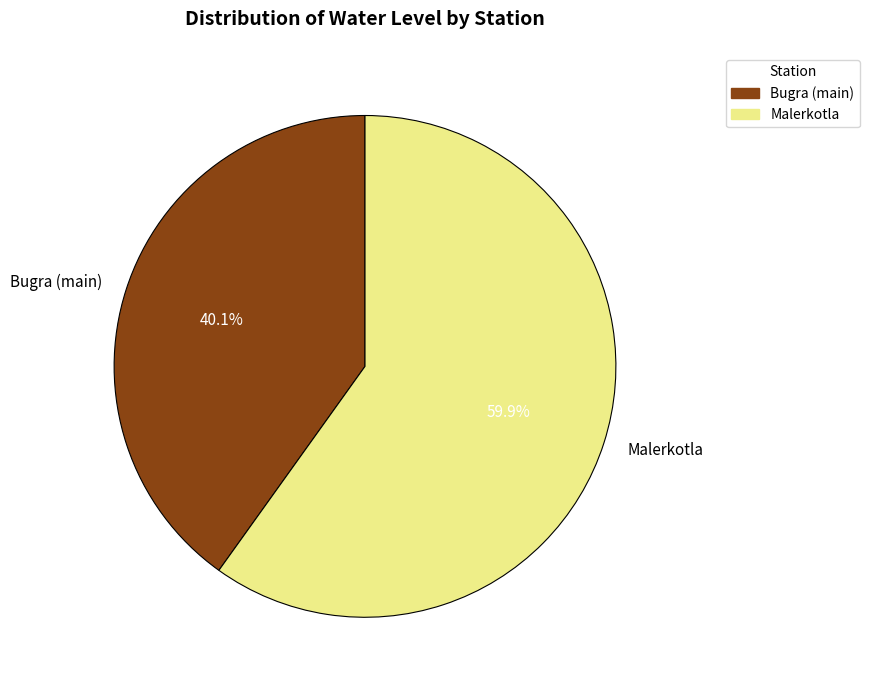

To the nearest percent, what percentage of the pie is Bugra (main)?

40%